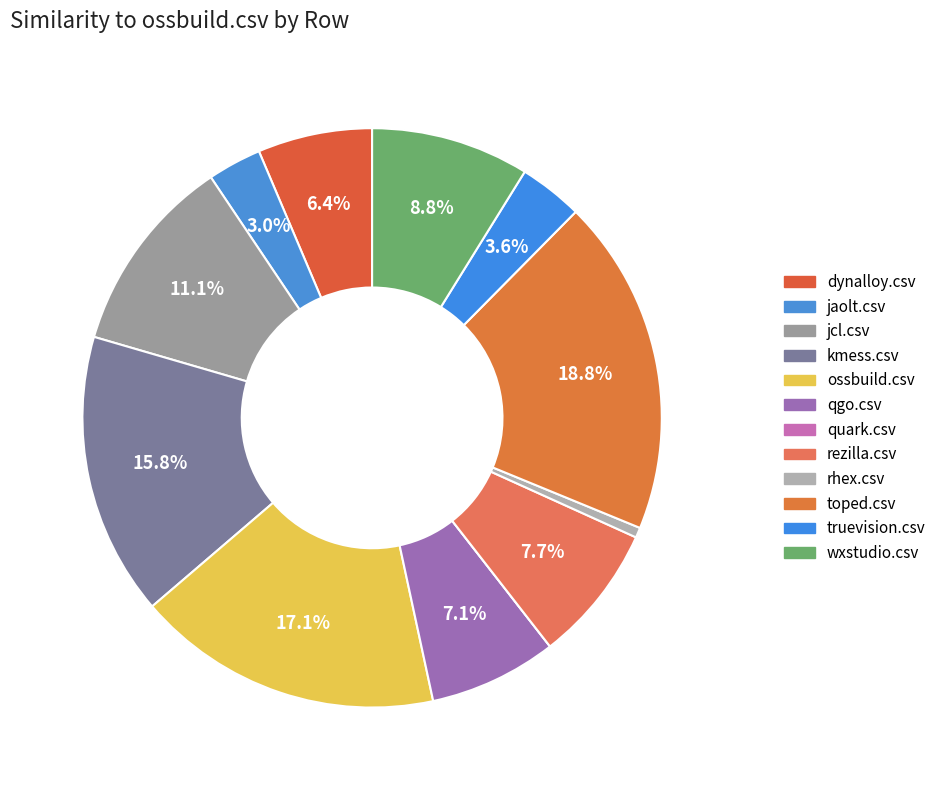

What percentage is the jcl.csv slice, to the nearest percent?

11%